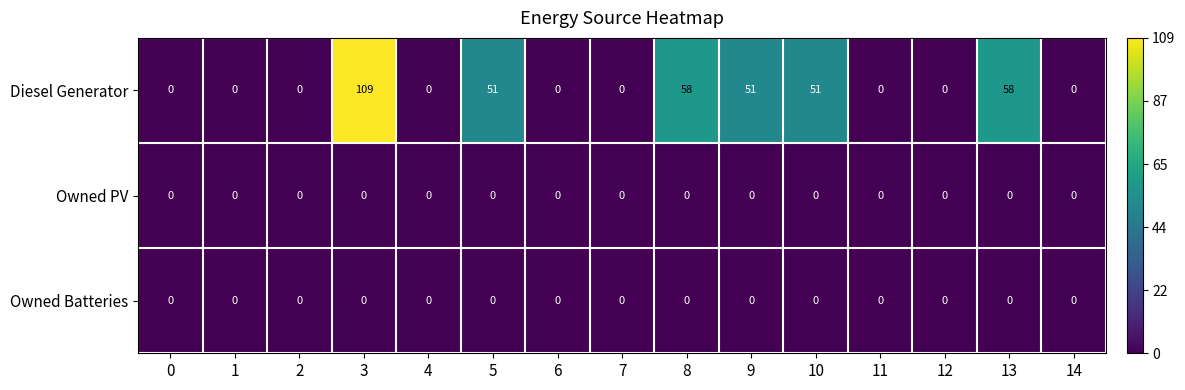

Which series has the largest total across all categories?

Diesel Generator